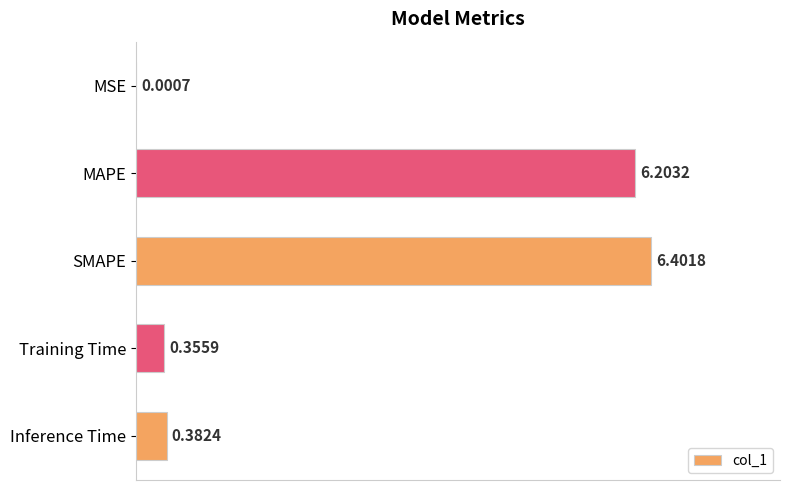

Between SMAPE and MAPE, which is larger?

SMAPE